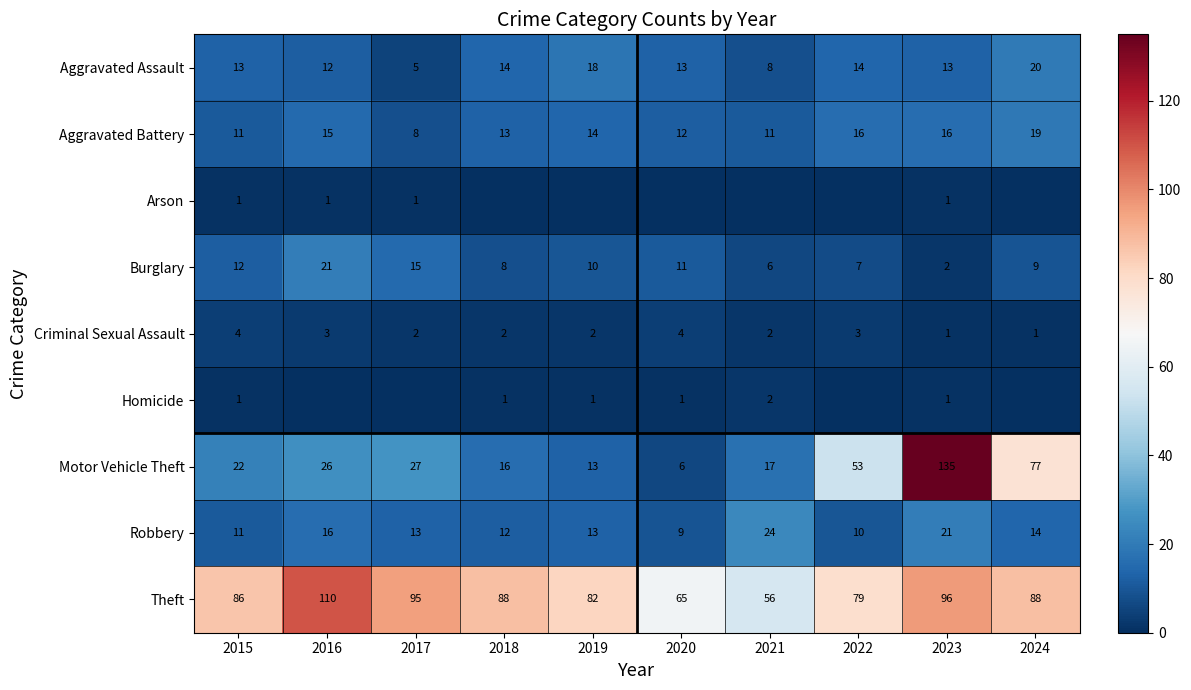

How many data points in Aggravated Battery are less than 14?

5